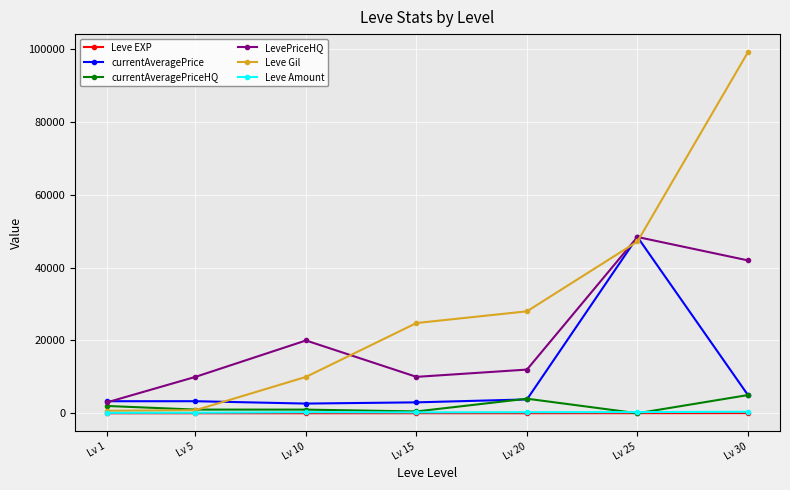

What is the value of the Leve Amount point at the 3rd from the left?

288.0